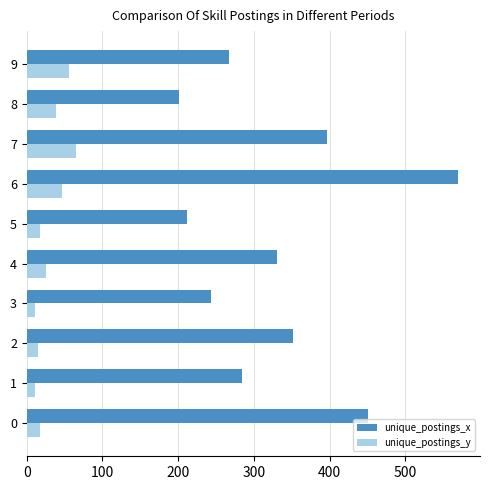

At which category is the sum across all series the highest?

6